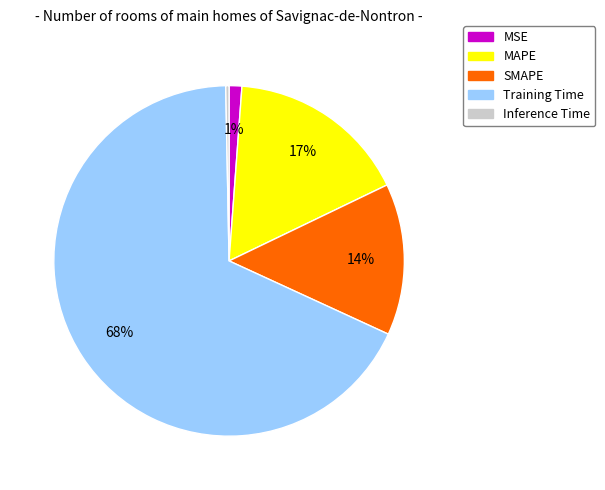

How many segments does this pie chart have?

5